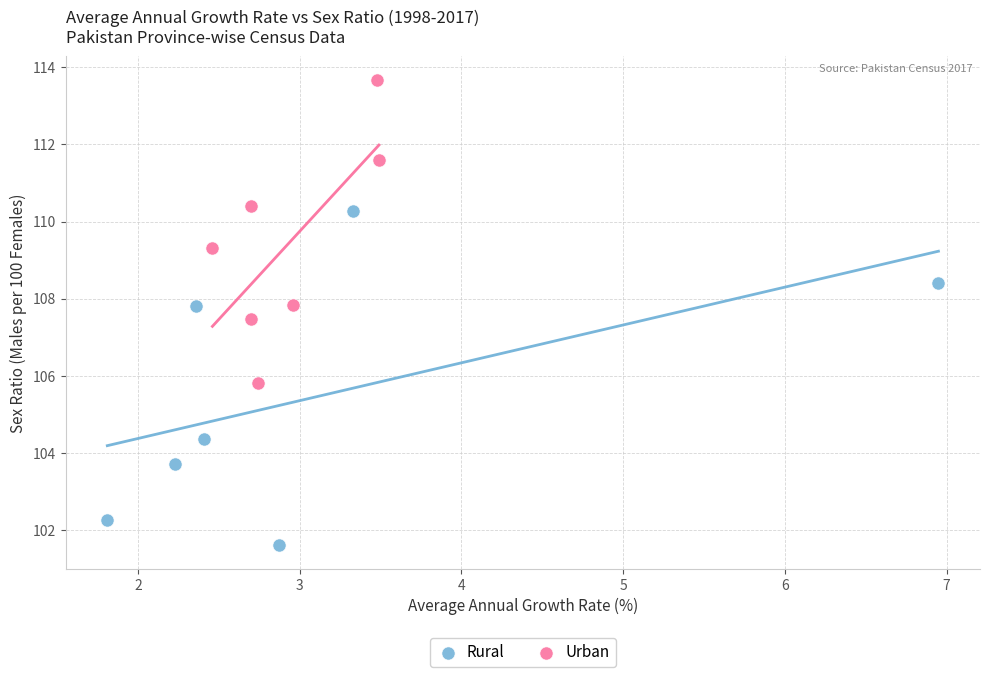

Which series contains the highest Y value?

Urban